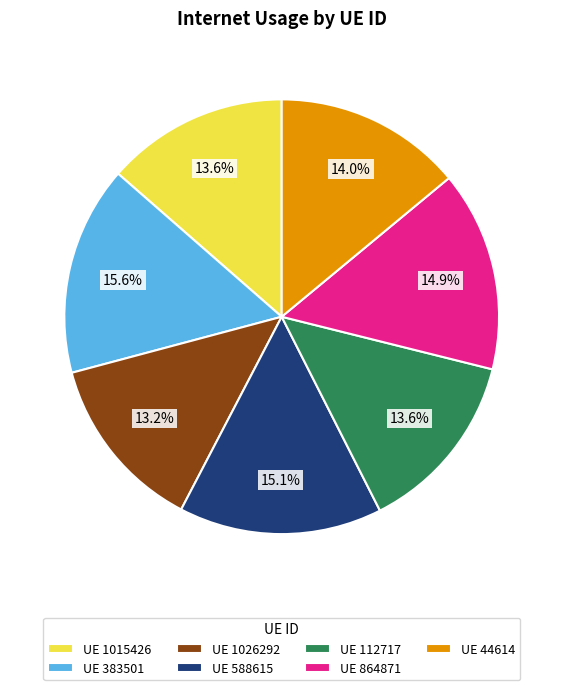

Count the number of slices in the pie.

7